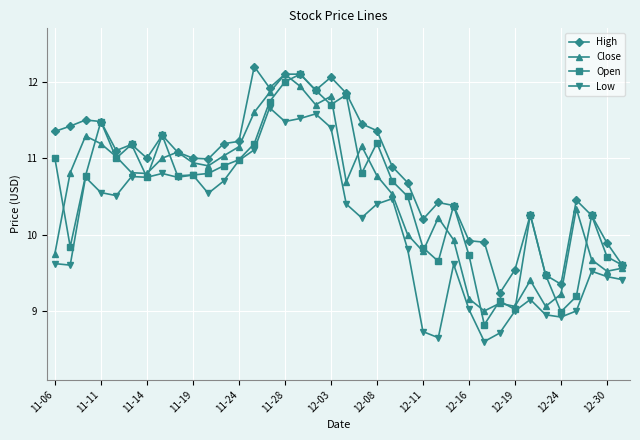

Which series has the largest total across all categories?

High